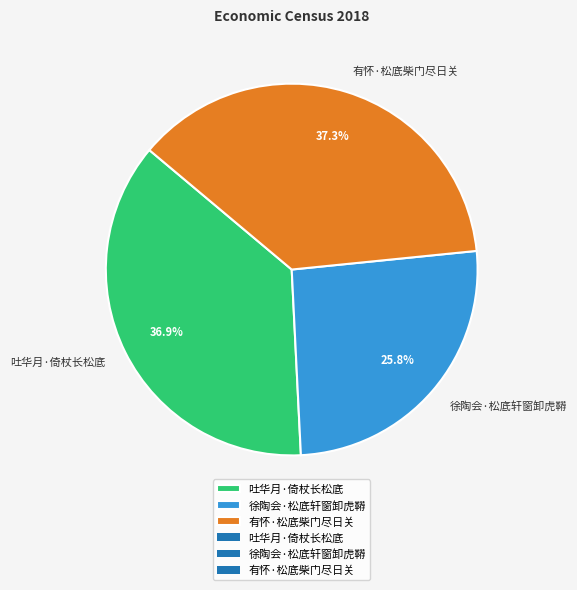

Is there a majority slice in this chart?

No